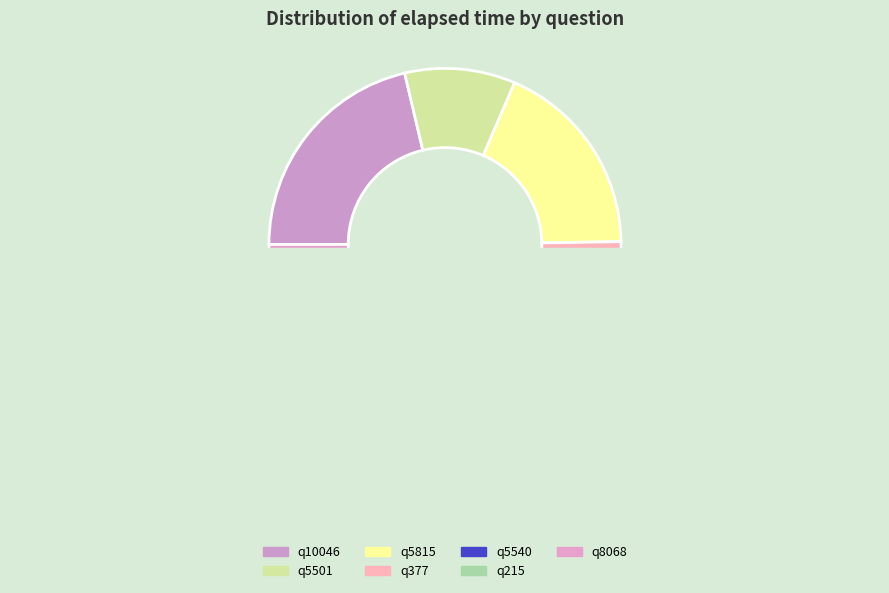

Which has a higher value, q8068 or q5815?

q5815